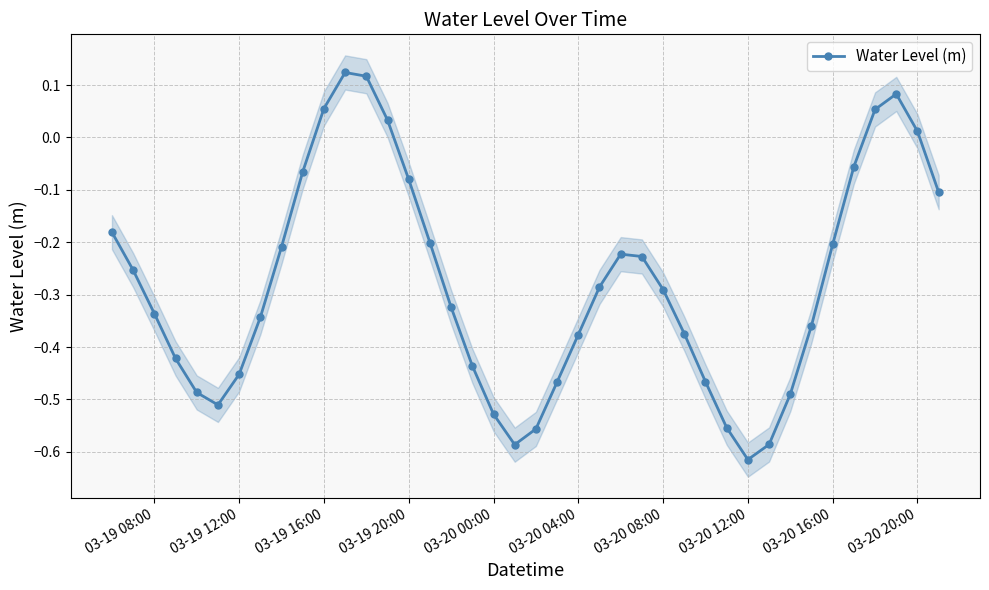

True or false: there are more than 2 points higher than both neighbors.

True